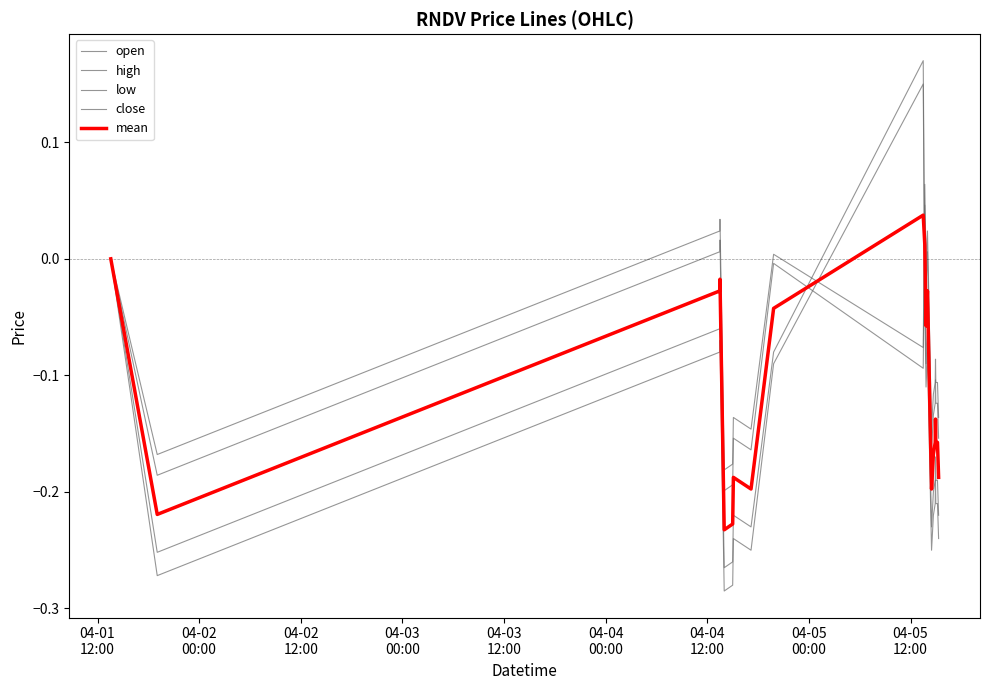

Count the number of categories in the chart.

20